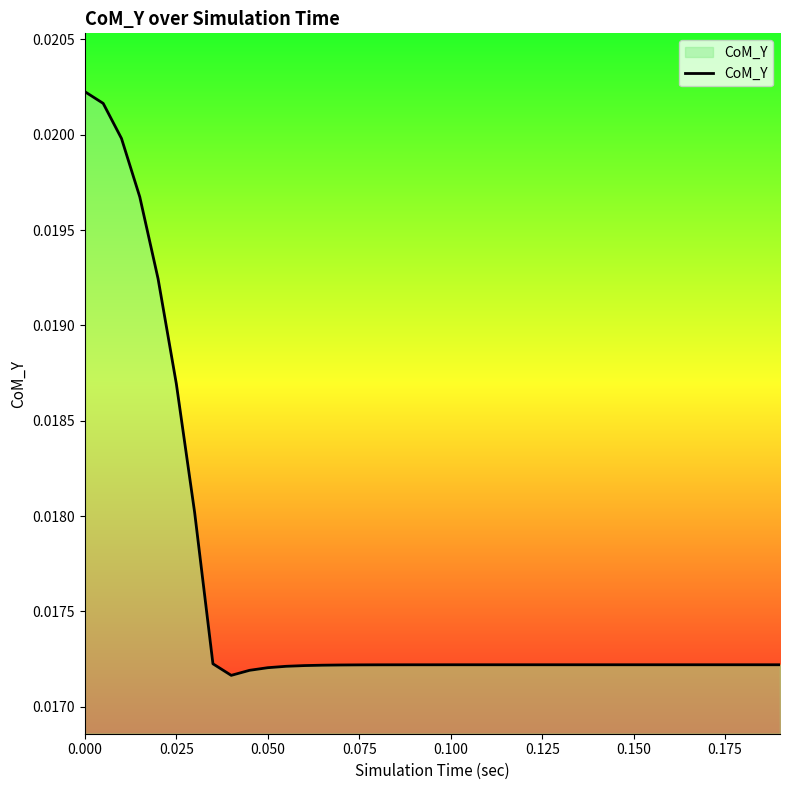

True or false: there are more than 1 points higher than both neighbors.

False